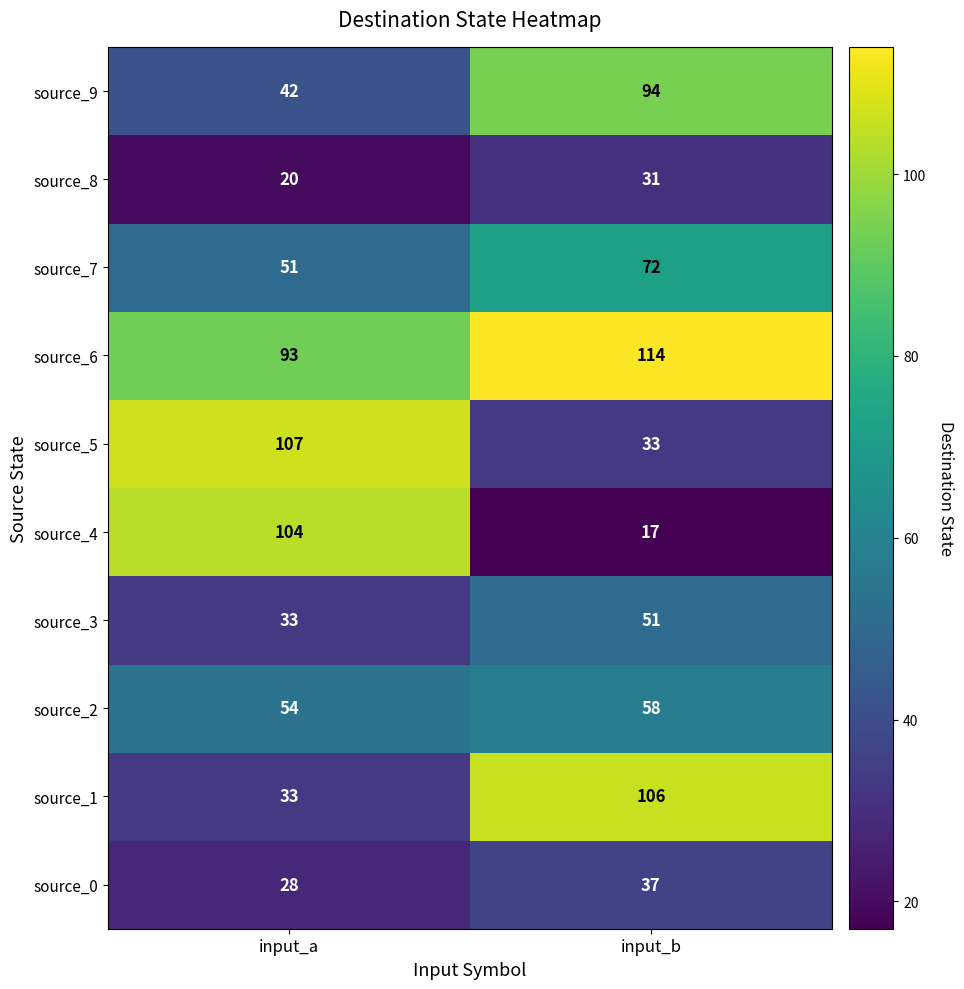

What is the minimum value shown in the chart?

17